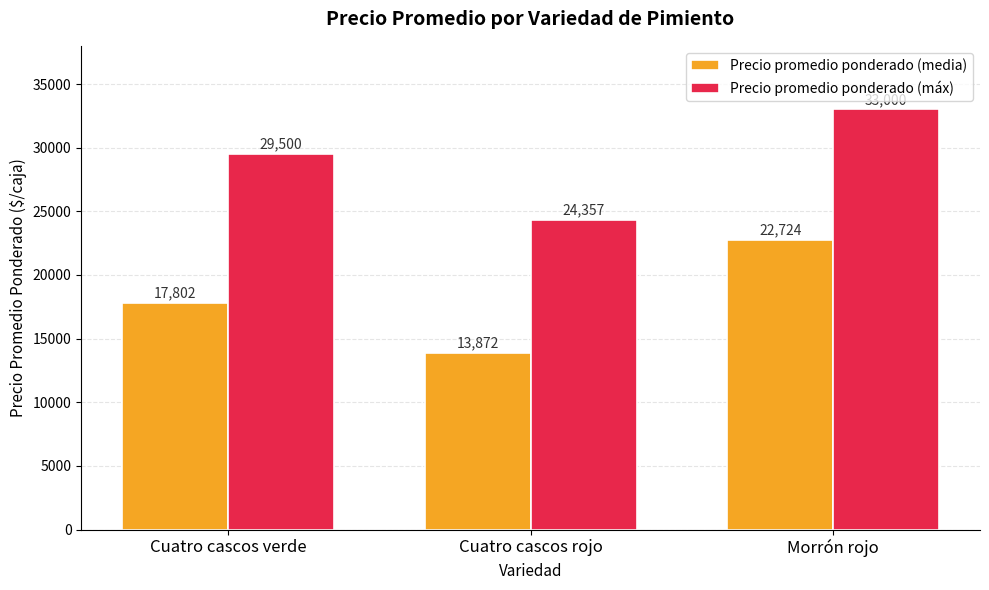

What is the difference between the maximum and minimum values in the Precio promedio ponderado (máx) series?

8643